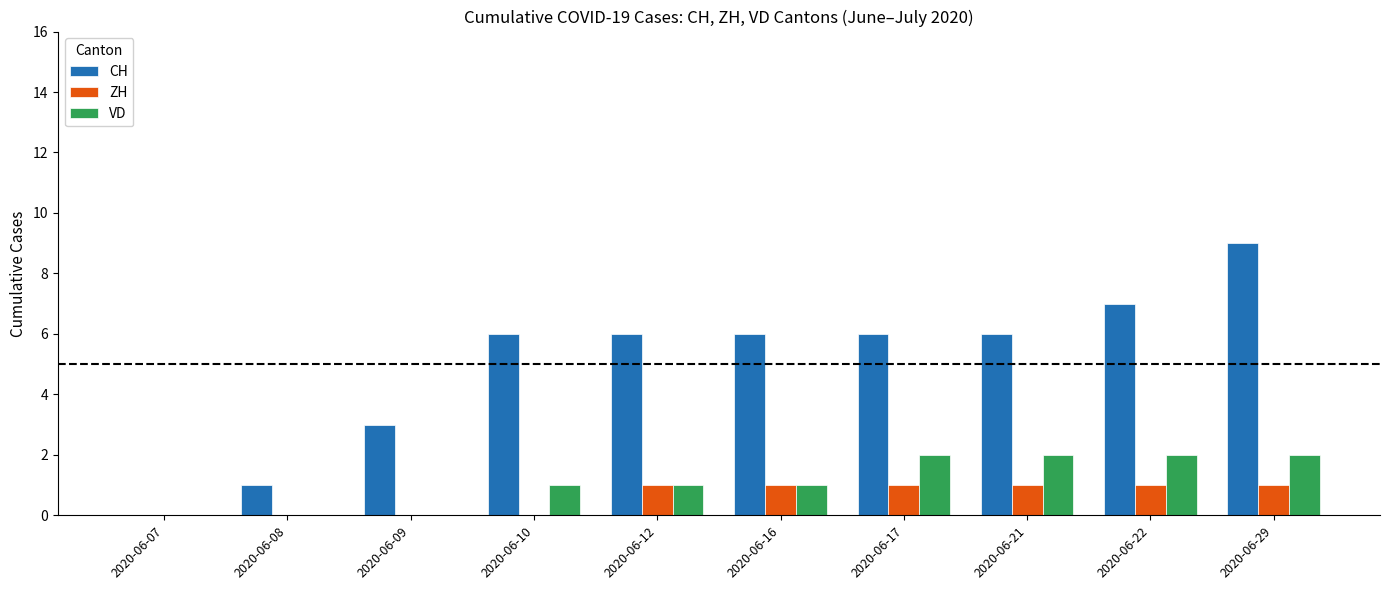

Between 2020-06-07 and 2020-06-21, which series saw the biggest shift?

CH